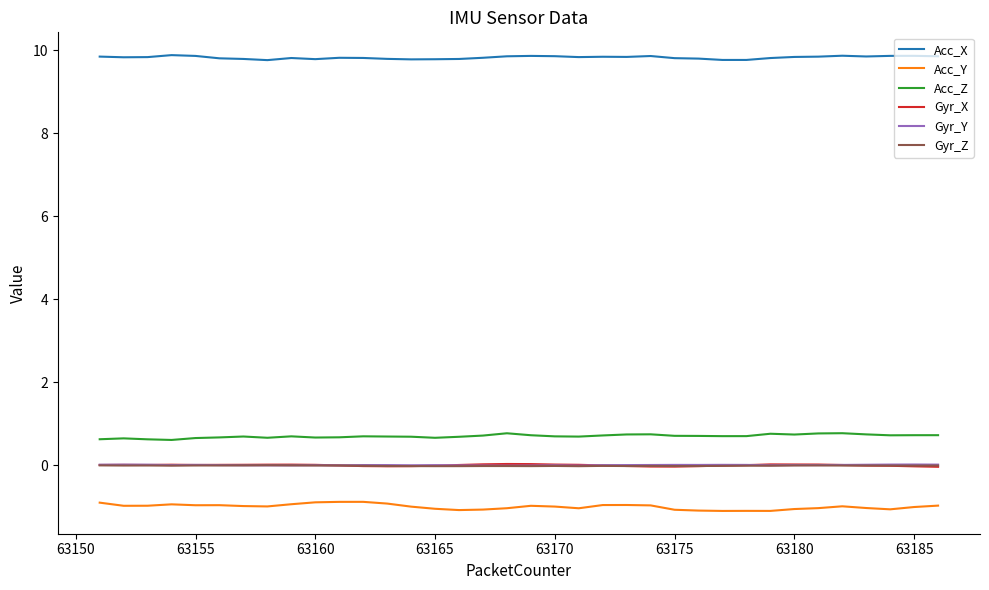

What is the greatest value displayed?

9.9